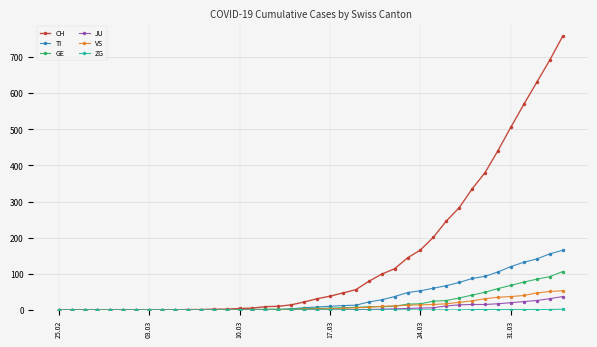

Is this an area chart (filled region under the line)?

No